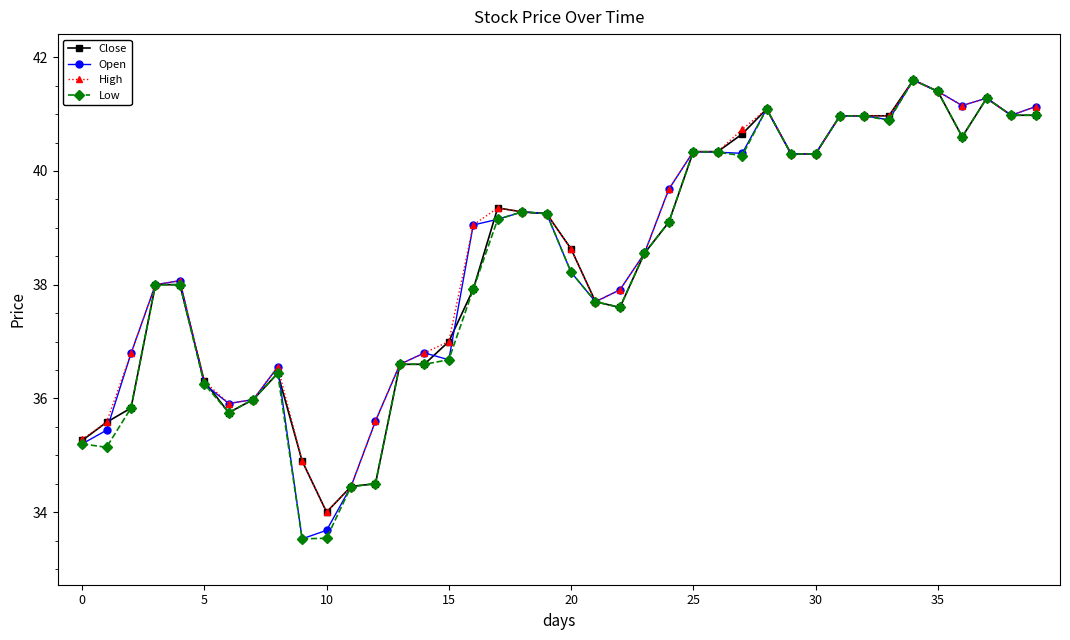

What is the value of the Open point at the 29th from the left?

41.1